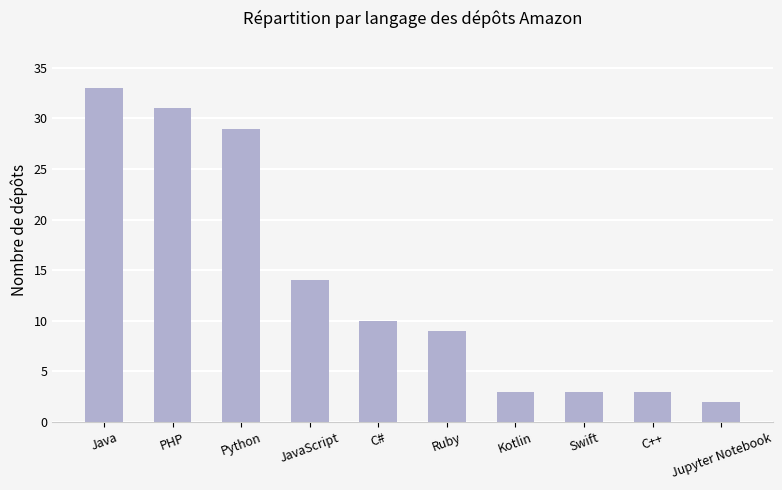

How many bars are there in total?

10